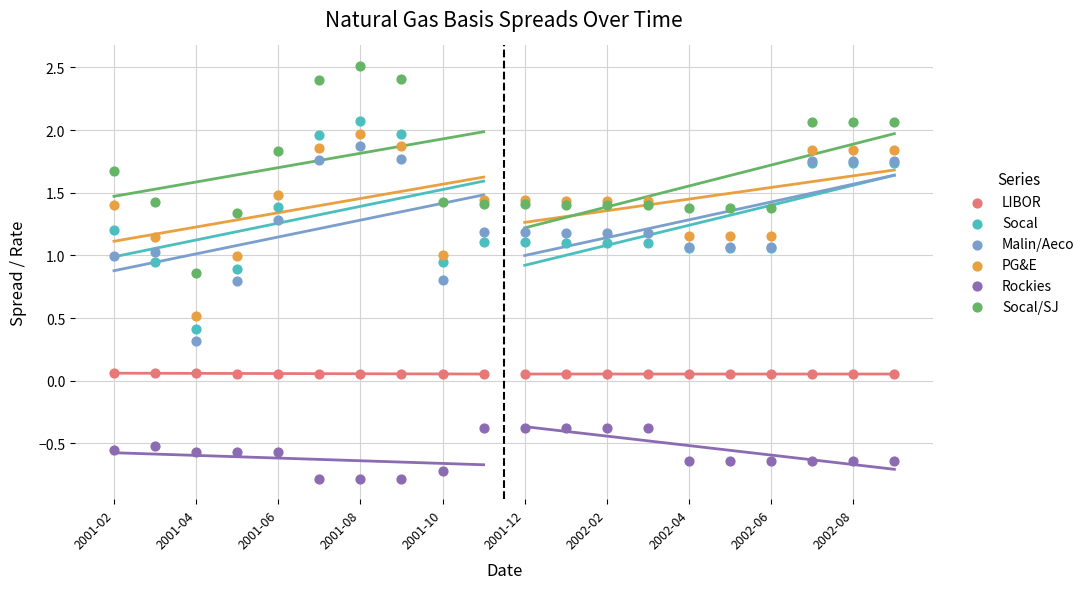

Which series reaches the minimum Y coordinate?

Rockies